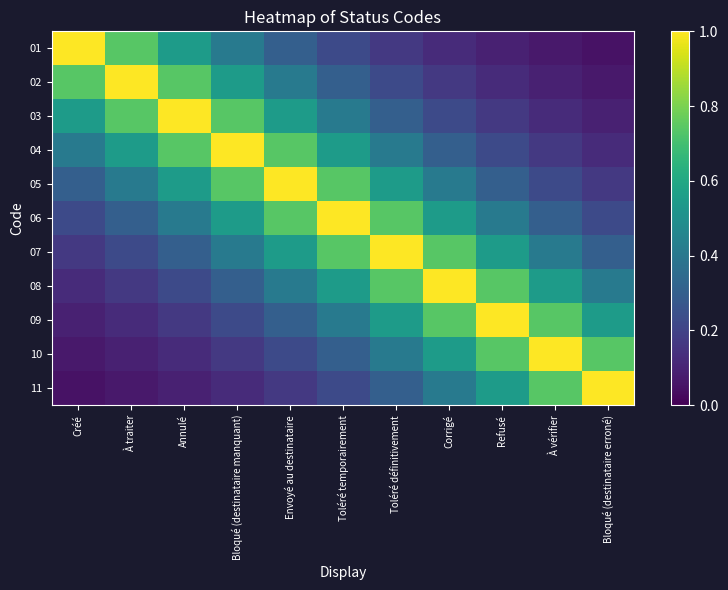

Which has a higher value, Envoyé au destinataire or Toléré définitivement?

Envoyé au destinataire